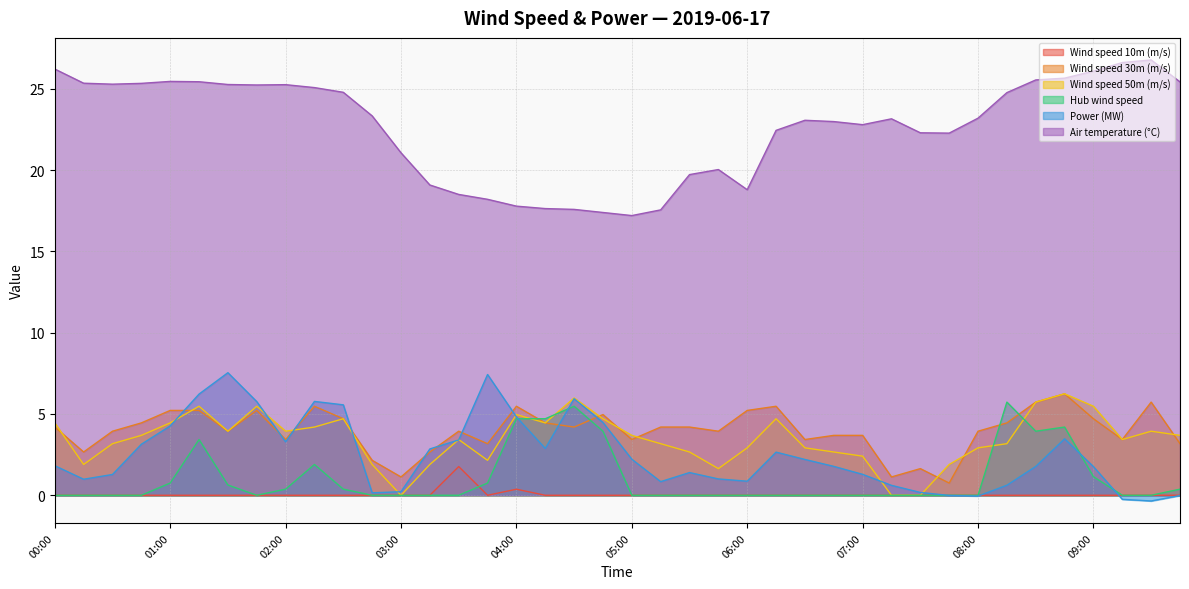

How many data points in Wind speed 10m (m/s) are above 0?

2